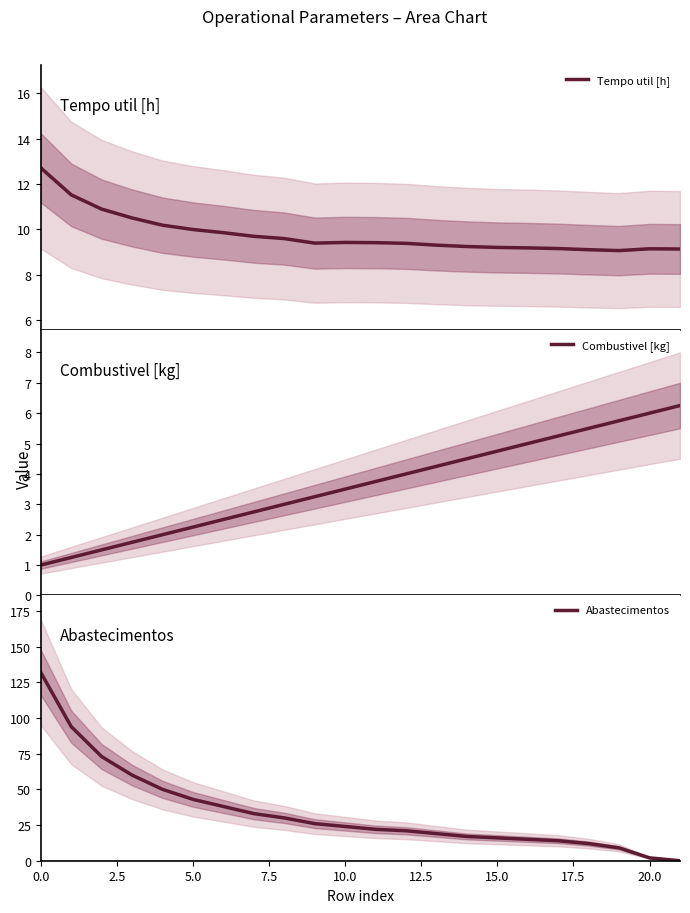

What is the maximum value for Tempo util [h]?

12.7